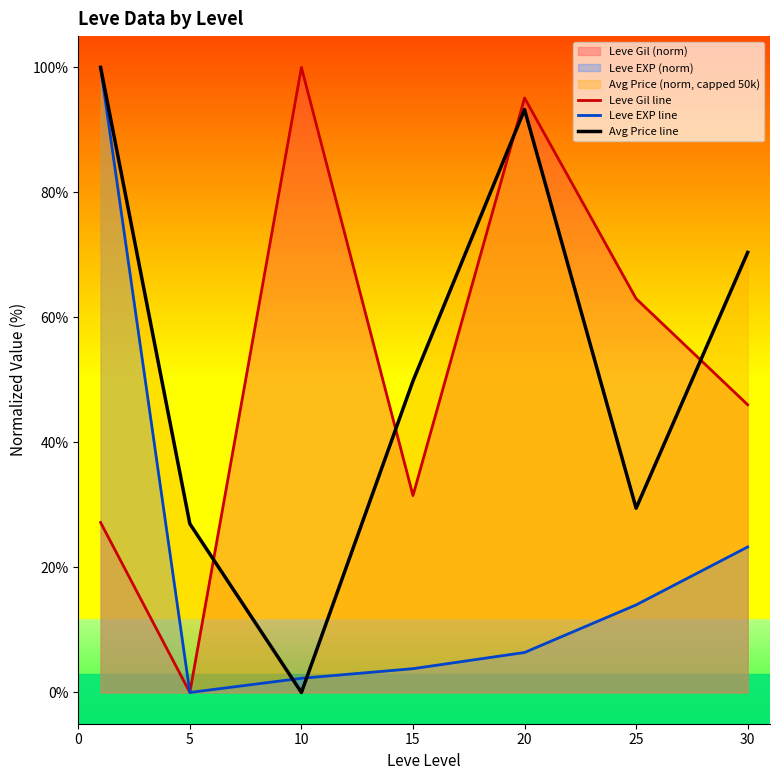

Is the value of Leve EXP line at 15 greater than the value of Avg Price line at 10?

Yes